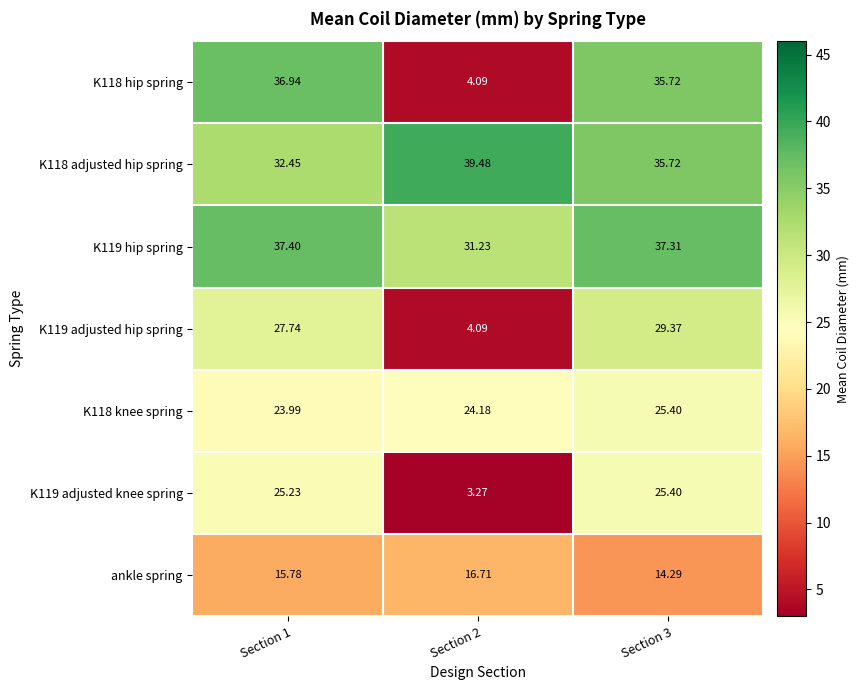

Between Section 1 and Section 2, which series saw the biggest shift?

K118 hip spring